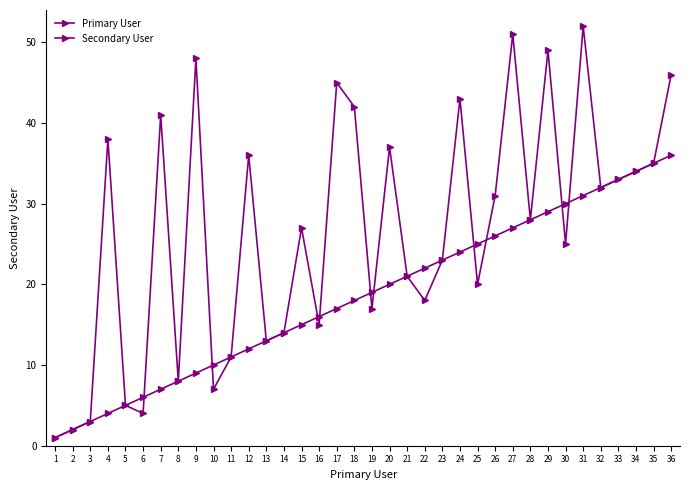

How many times do Primary User and Secondary User cross each other?

10